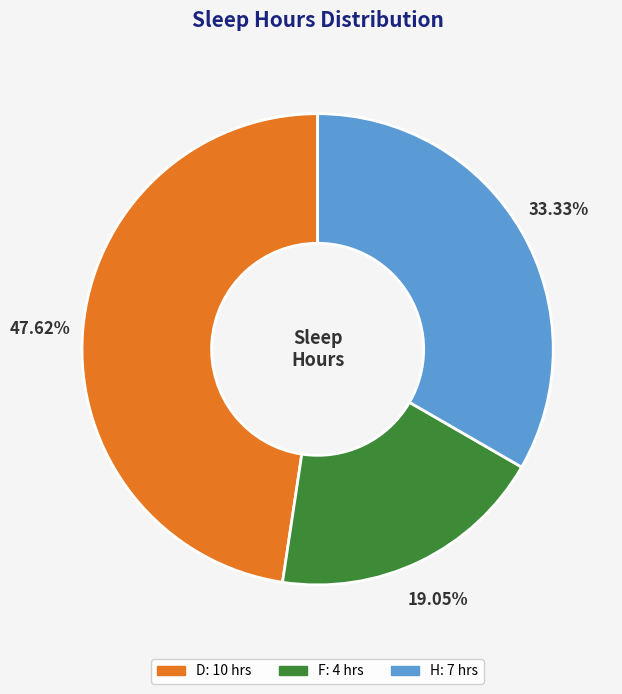

Combined, what portion of the pie is F and D?

66.7%